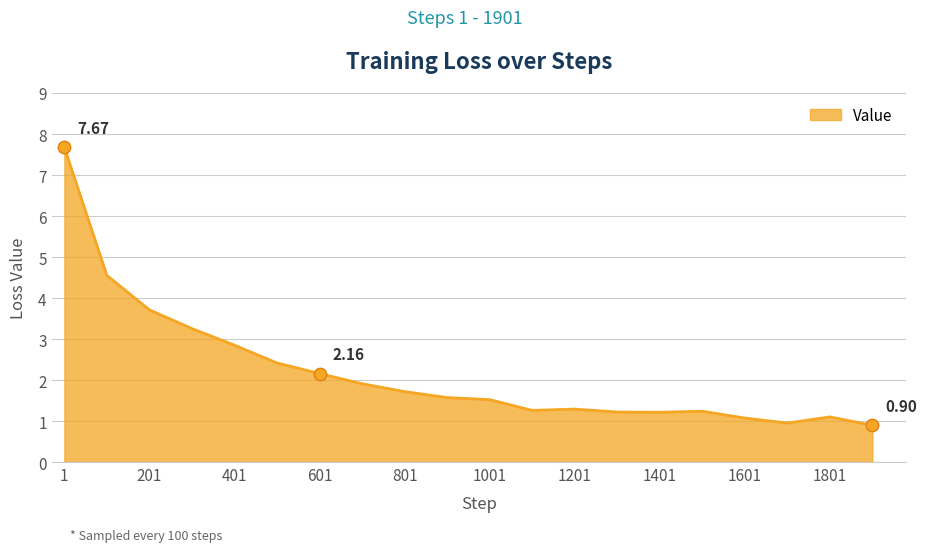

What is the difference between the maximum and minimum values?

6.8